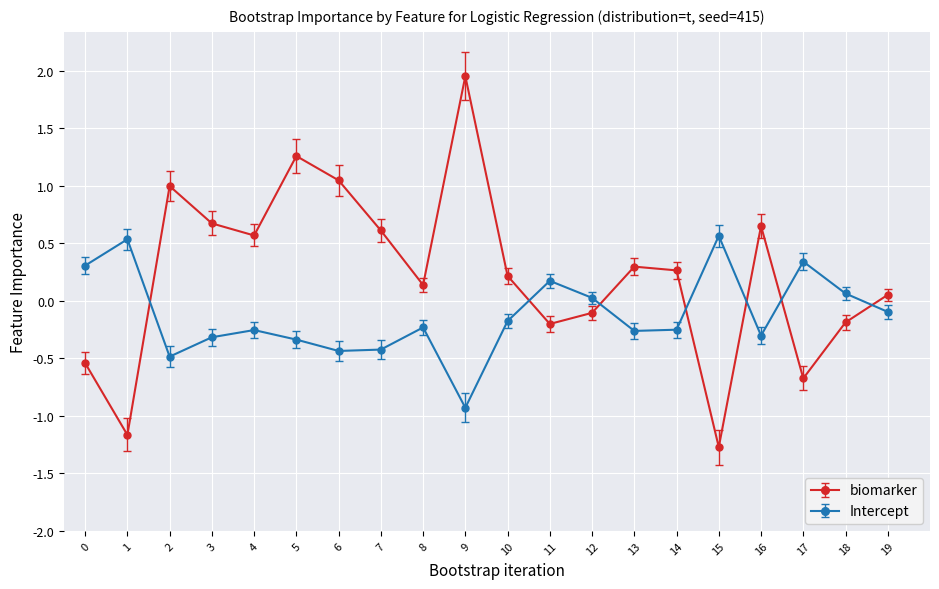

What is the approximate value of Intercept at 2?

-0.5